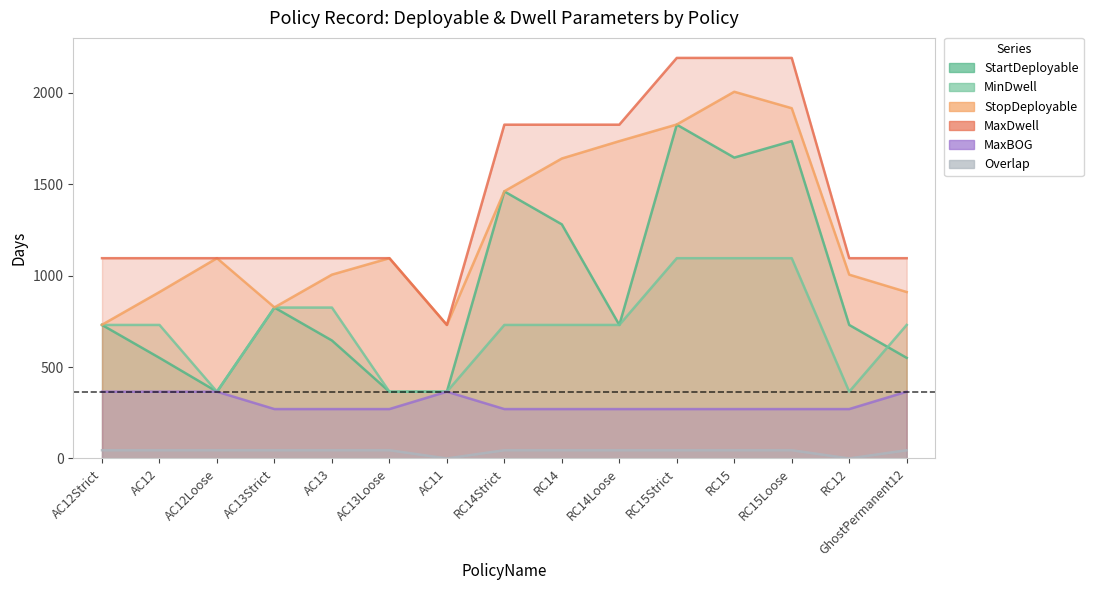

The MaxDwell series shows 1095 at RC12. True or false?

True